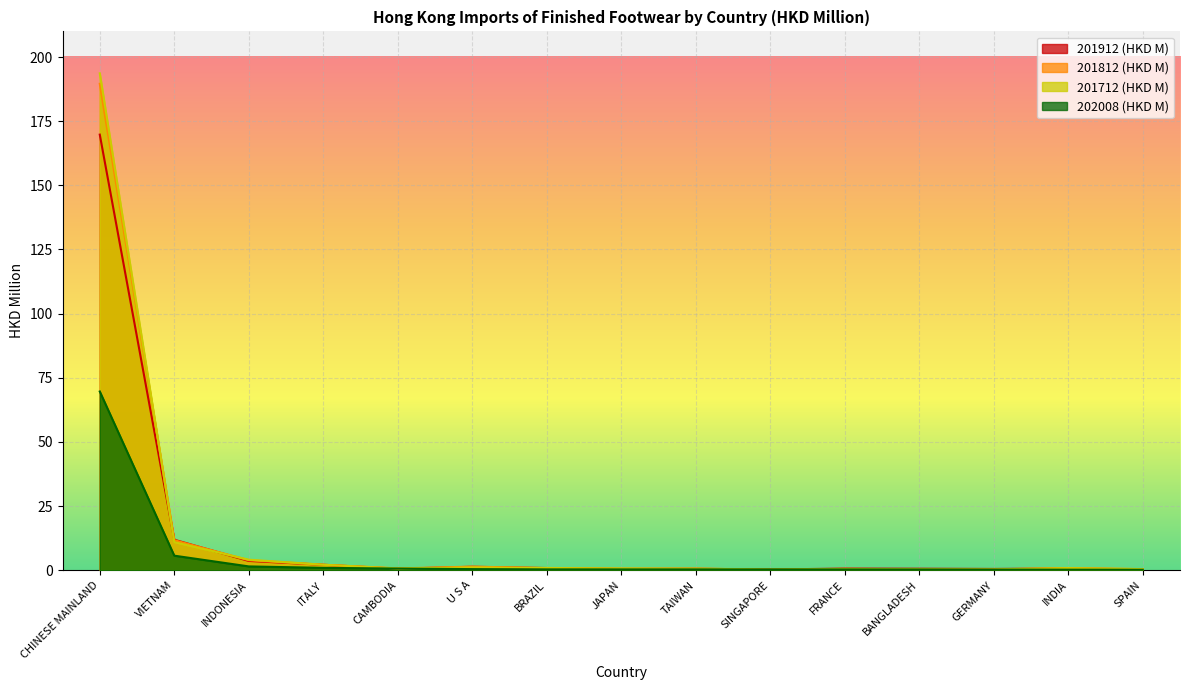

What is the label of the 2nd point from the left?

VIETNAM